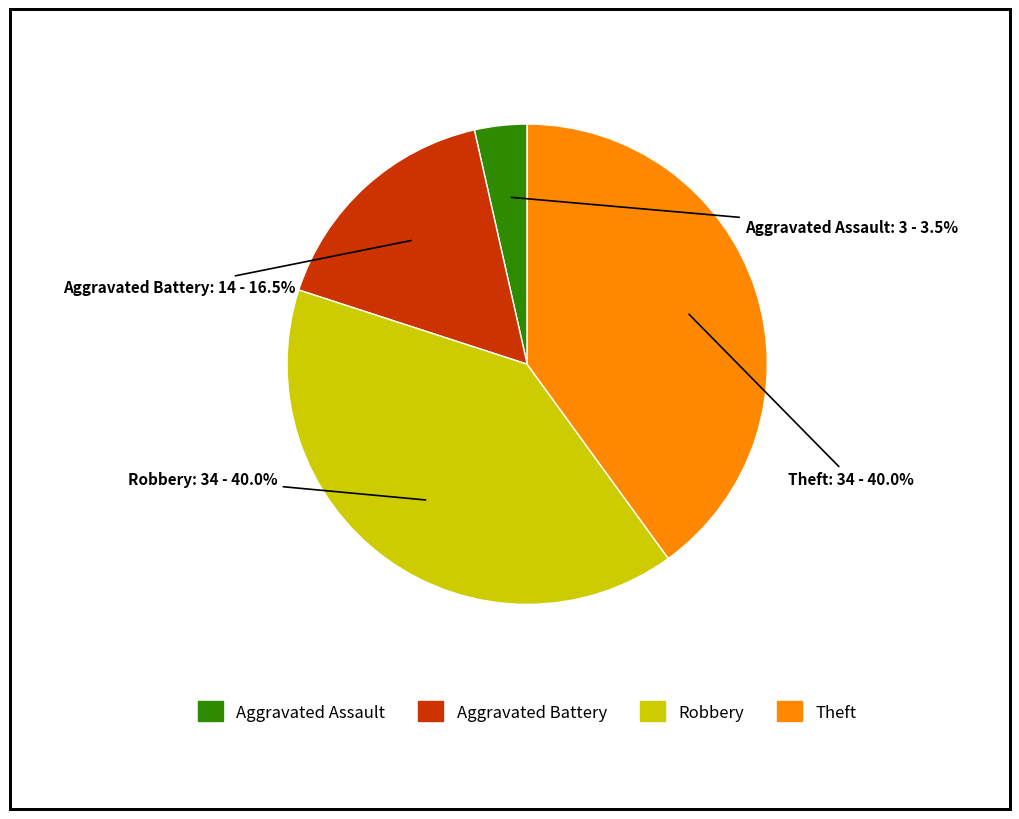

Does any single category account for the majority?

No